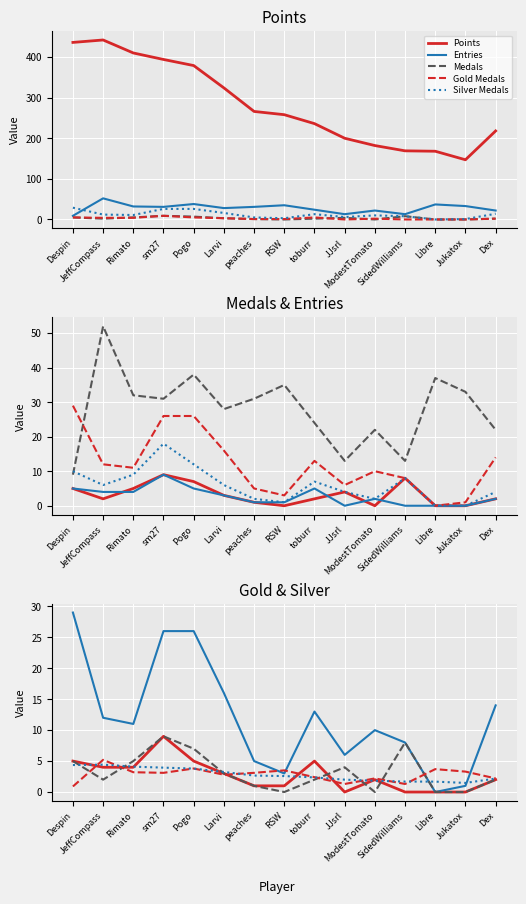

The Medals series shows 3 at Larvi. True or false?

True